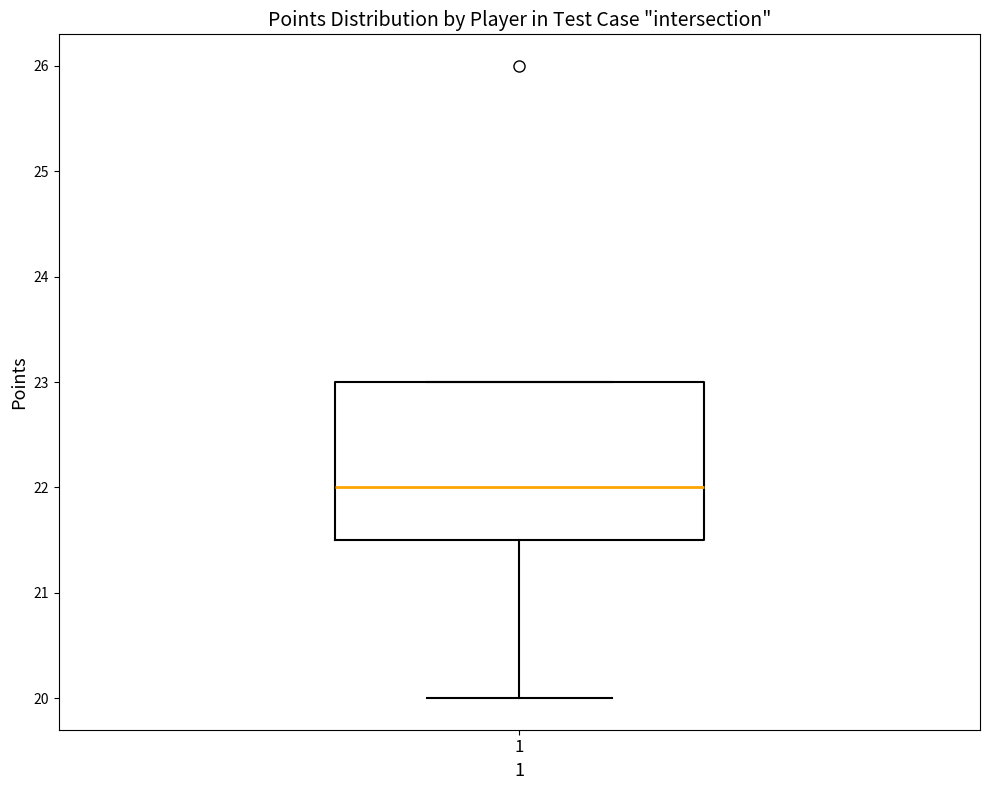

Where is the upper edge of the box at x = 1 on the y-axis? The values are not printed on the chart, so give them approximately, as read against the axis.

23.0